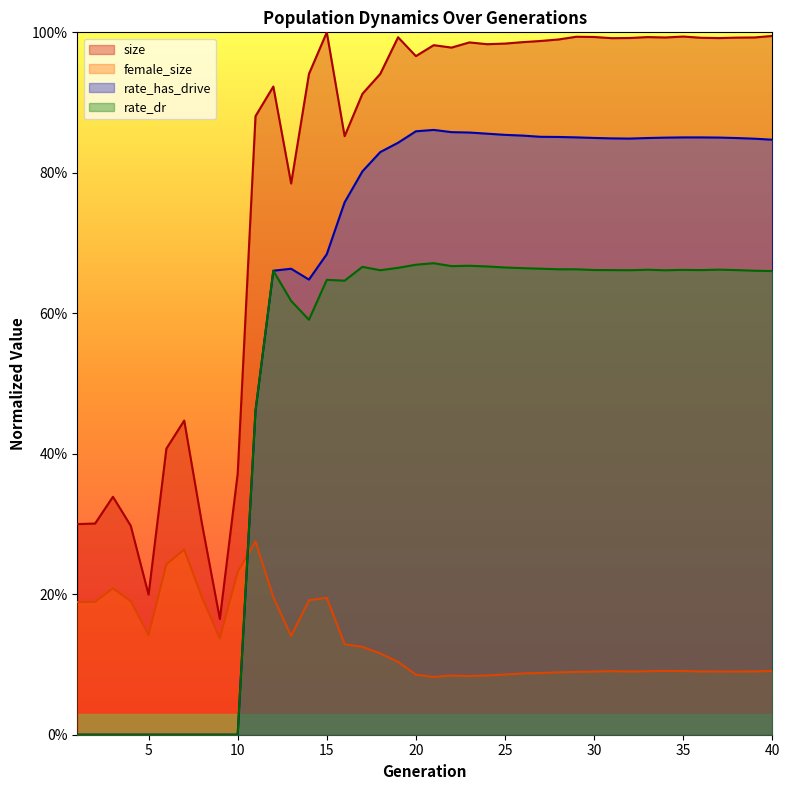

Count the rate_dr values in the range 0 to 1.

40